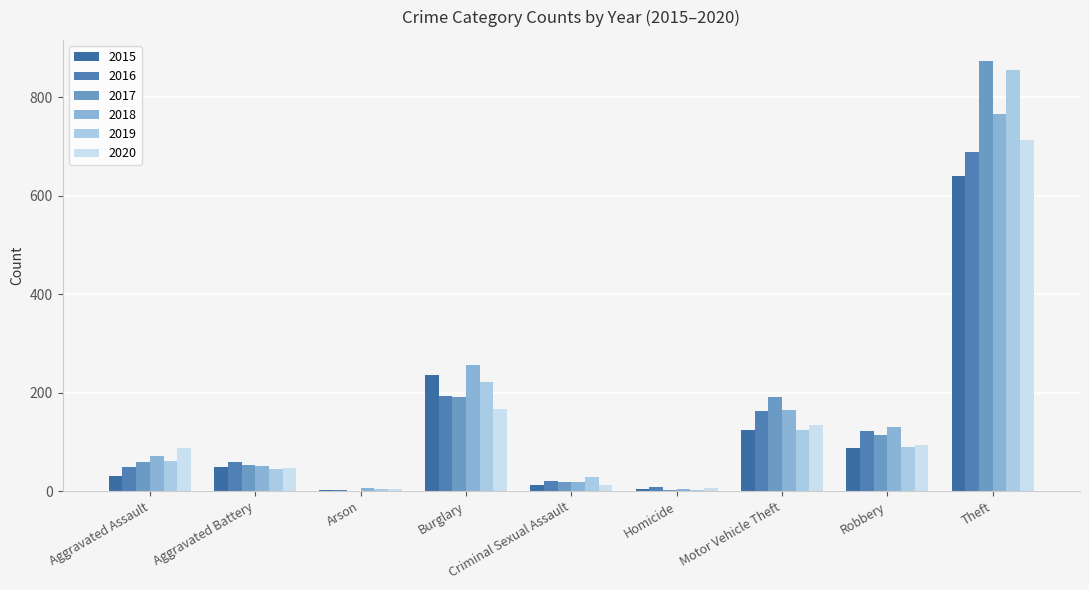

At which category is the sum across all series the highest?

Theft